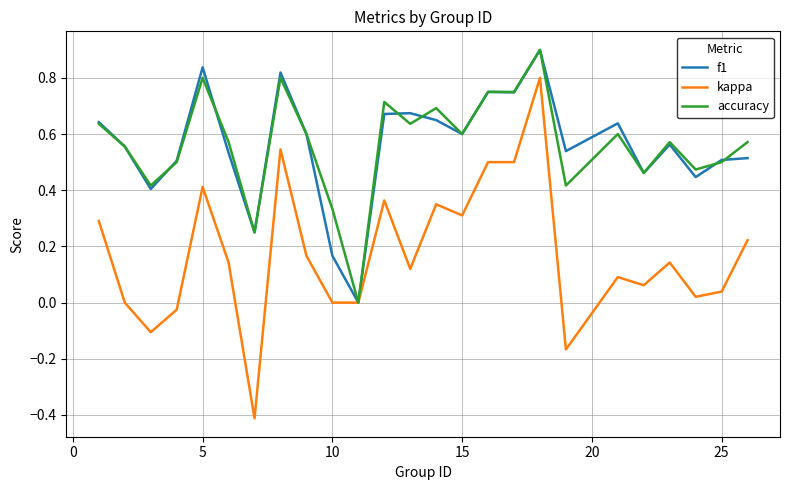

Which series has the widest spread of values?

kappa